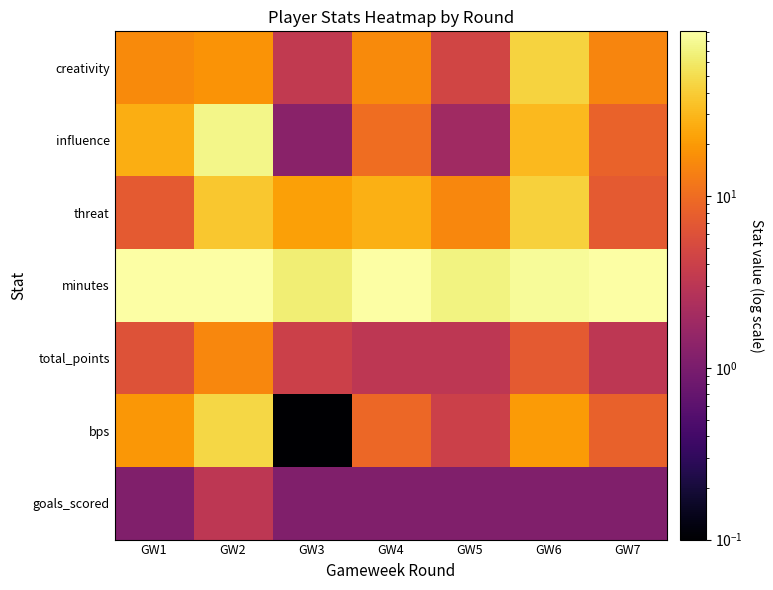

Between GW4 and GW3, which is larger?

GW4